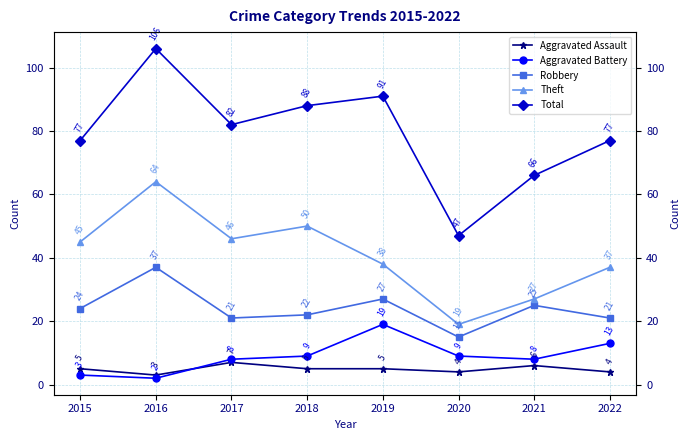

At how many categories does at least one series exceed 57?

7